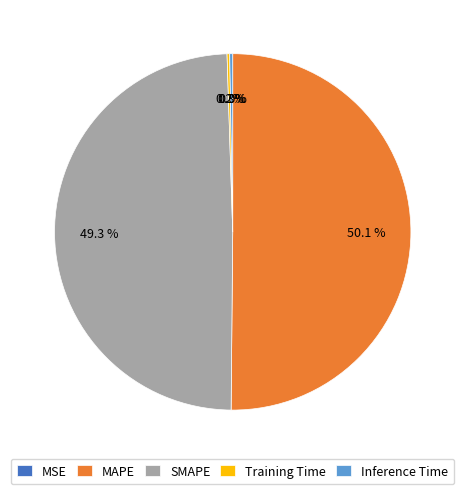

Which has a higher value, SMAPE or MAPE?

MAPE